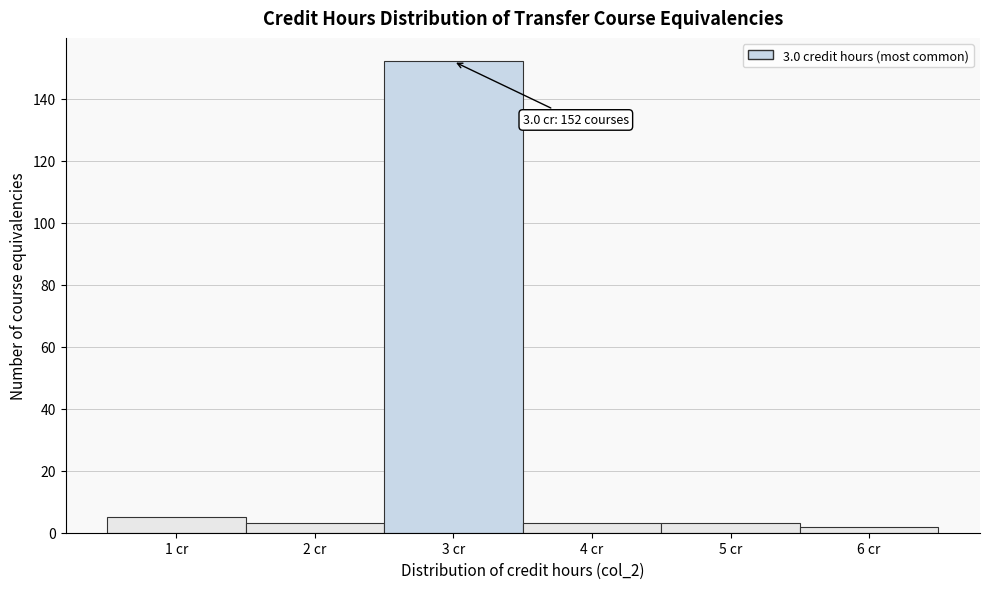

Which range on the x-axis has the tallest bar?

2.5 to 3.5